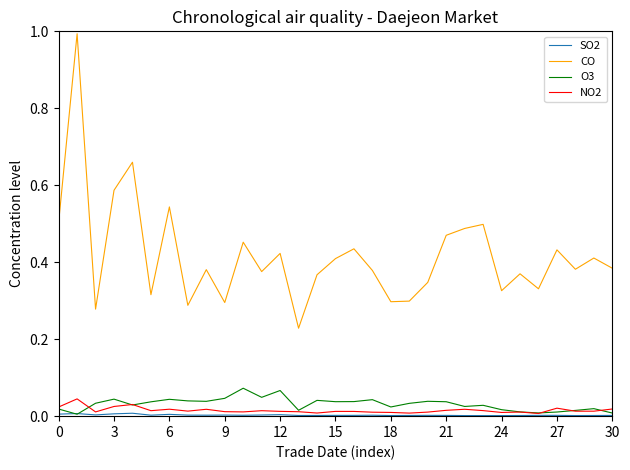

Which series has the largest total across all categories?

CO